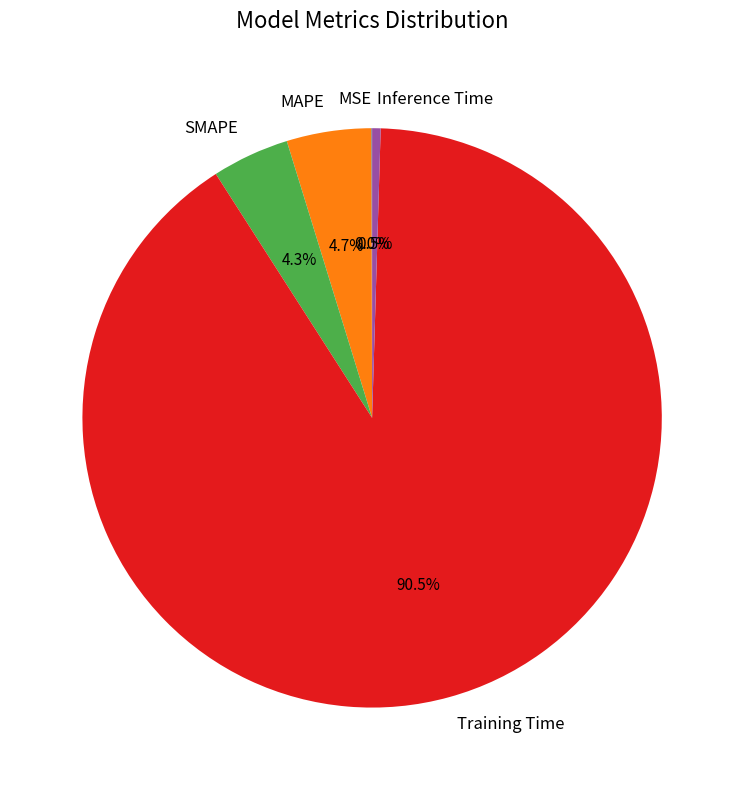

What percentage do MAPE and Training Time together represent?

95.2%